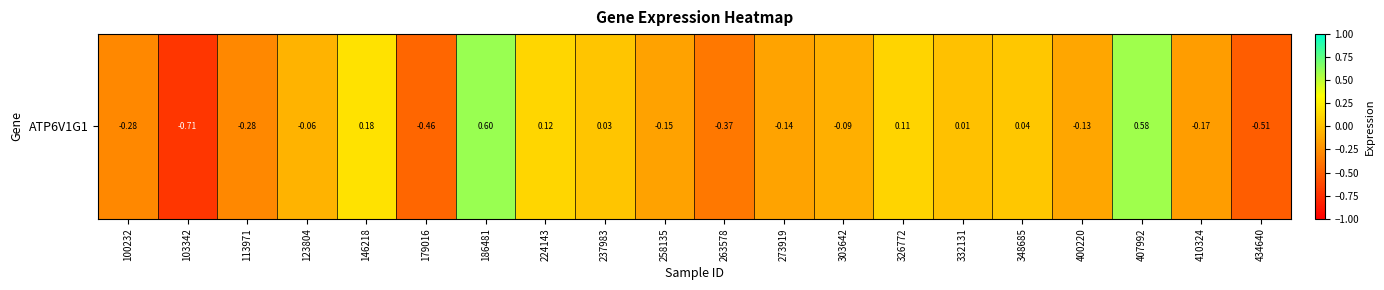

What is the sum of all values?

-1.7